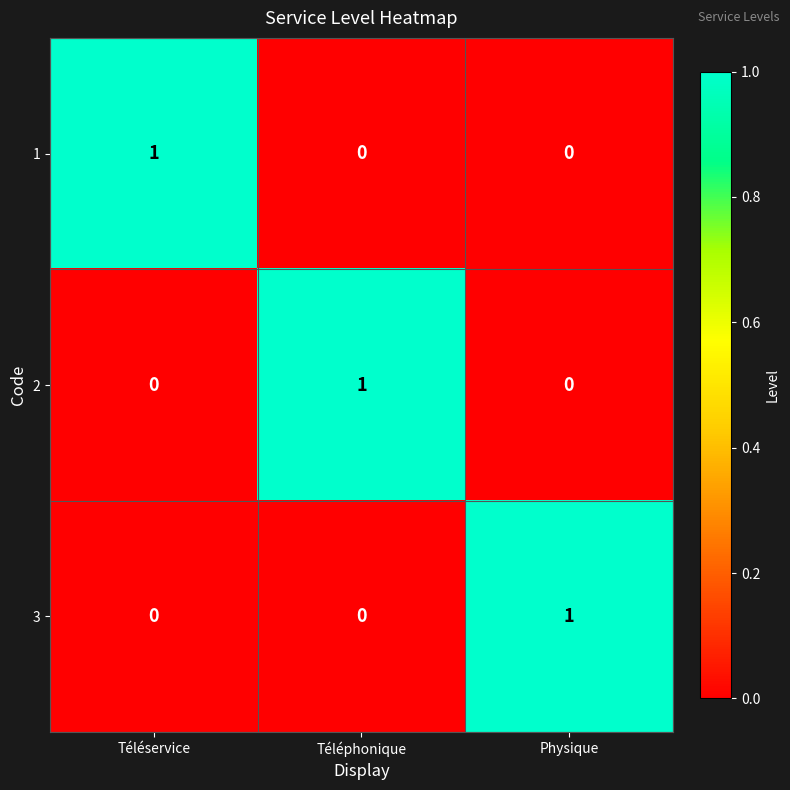

At which label does 1 reach its peak?

Téléservice